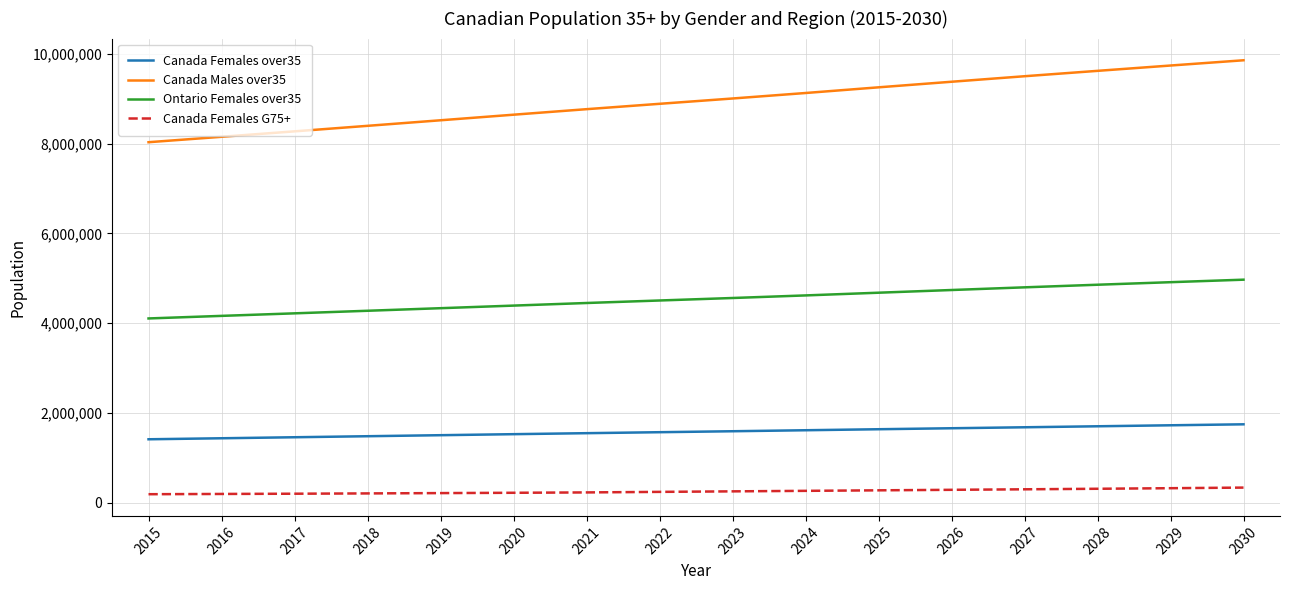

Which series has the largest range (max minus min)?

Canada Males over35